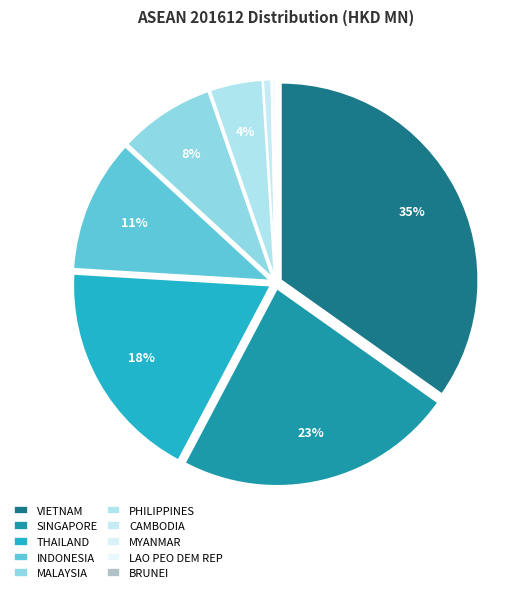

Between VIETNAM and PHILIPPINES, which is larger?

VIETNAM